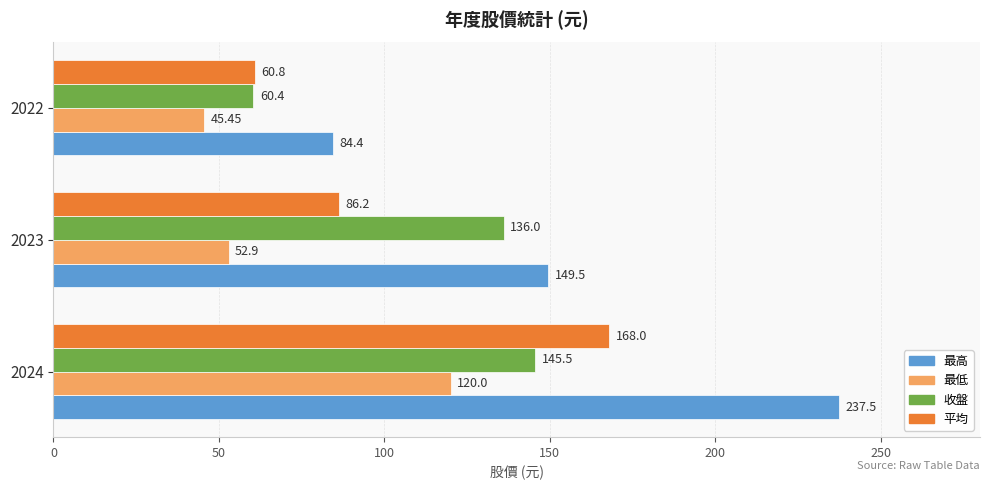

What is the difference between the maximum and minimum values in the 平均 series?

107.2